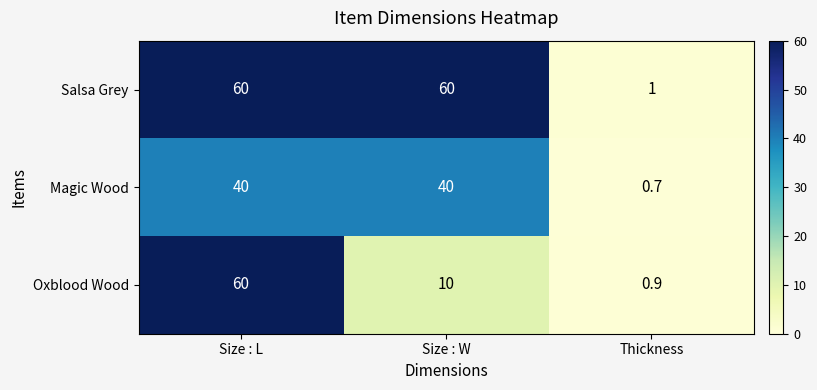

At which category is the sum across all series the highest?

Size : L